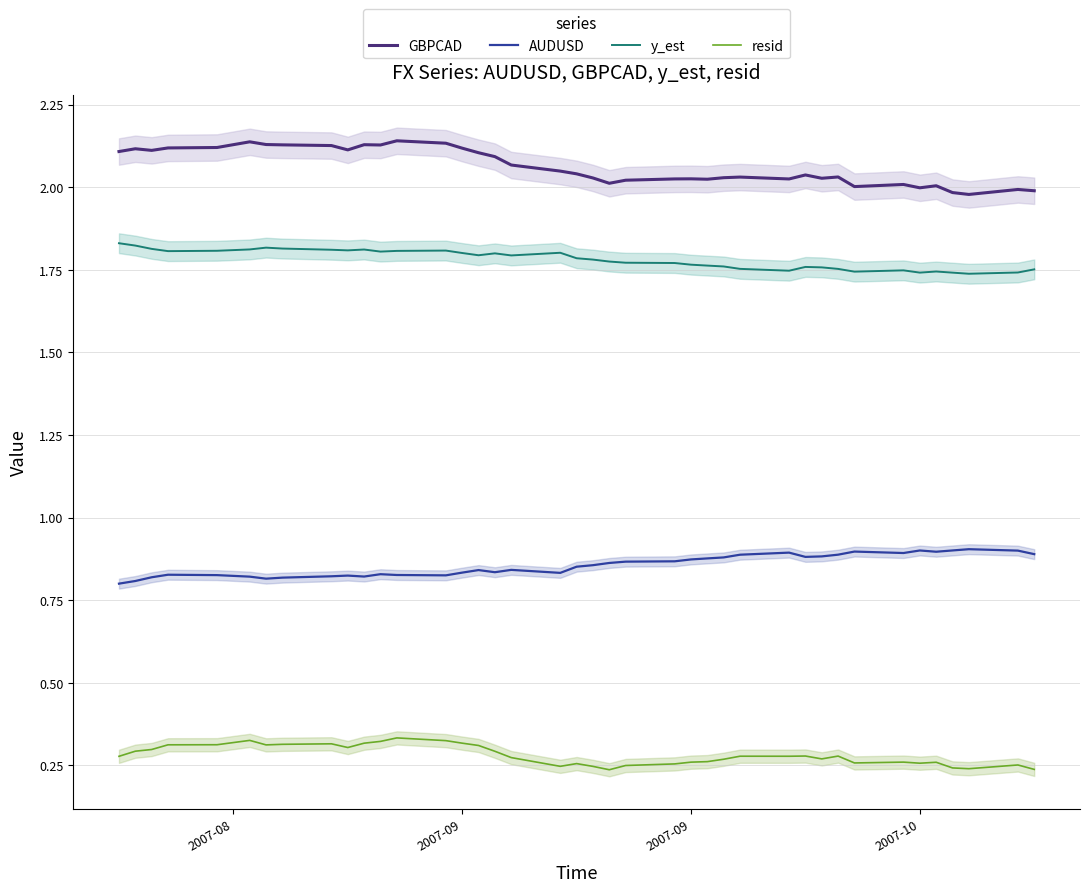

Reading left to right, transcribe all the data shown in this chart.

GBPCAD: 2.1	2.1	2.1	2.1	2.1	2.1	2.1	2.1	2.1	2.1	2.1	2.1	2.1	2.1	2.1	2.1	2.1	2.1	2.0	2.0	2.0	2.0	2.0	2.0	2.0	2.0	2.0	2.0	2.0	2.0	2.0	2.0	2.0	2.0	2.0	2.0	2.0	2.0	2.0	2.0
AUDUSD: 0.8	0.8	0.8	0.8	0.8	0.8	0.8	0.8	0.8	0.8	0.8	0.8	0.8	0.8	0.8	0.8	0.8	0.8	0.8	0.9	0.9	0.9	0.9	0.9	0.9	0.9	0.9	0.9	0.9	0.9	0.9	0.9	0.9	0.9	0.9	0.9	0.9	0.9	0.9	0.9
y_est: 1.8	1.8	1.8	1.8	1.8	1.8	1.8	1.8	1.8	1.8	1.8	1.8	1.8	1.8	1.8	1.8	1.8	1.8	1.8	1.8	1.8	1.8	1.8	1.8	1.8	1.8	1.8	1.8	1.7	1.8	1.8	1.8	1.7	1.7	1.7	1.7	1.7	1.7	1.7	1.8
resid: 0.3	0.3	0.3	0.3	0.3	0.3	0.3	0.3	0.3	0.3	0.3	0.3	0.3	0.3	0.3	0.3	0.3	0.3	0.2	0.3	0.2	0.2	0.2	0.3	0.3	0.3	0.3	0.3	0.3	0.3	0.3	0.3	0.3	0.3	0.3	0.3	0.2	0.2	0.3	0.2